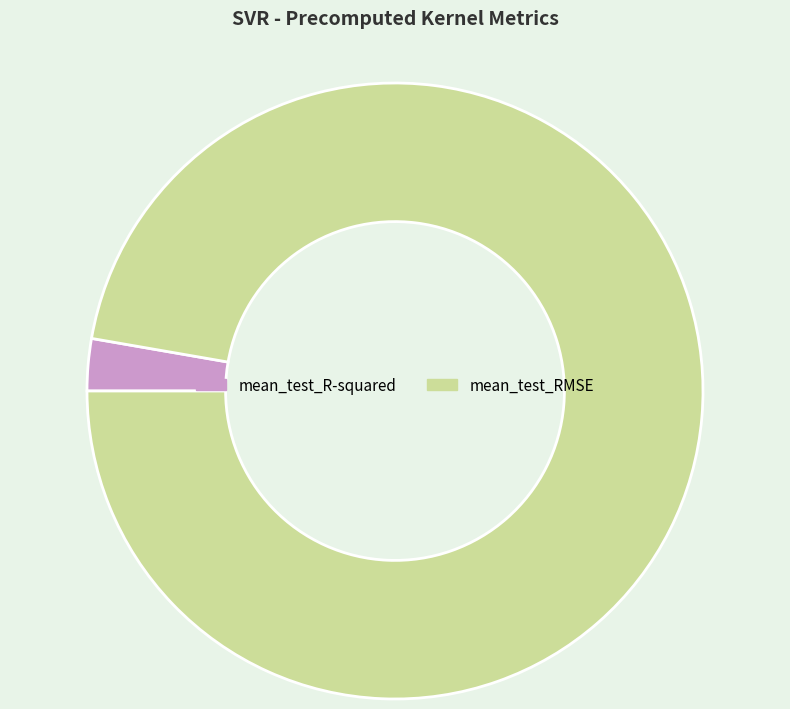

How many segments does this pie chart have?

2